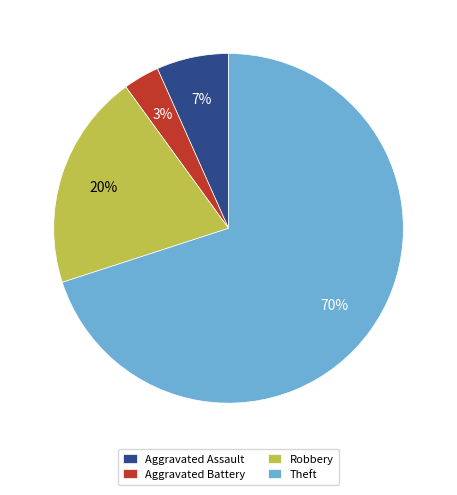

Which slice represents more than half of the pie?

Theft